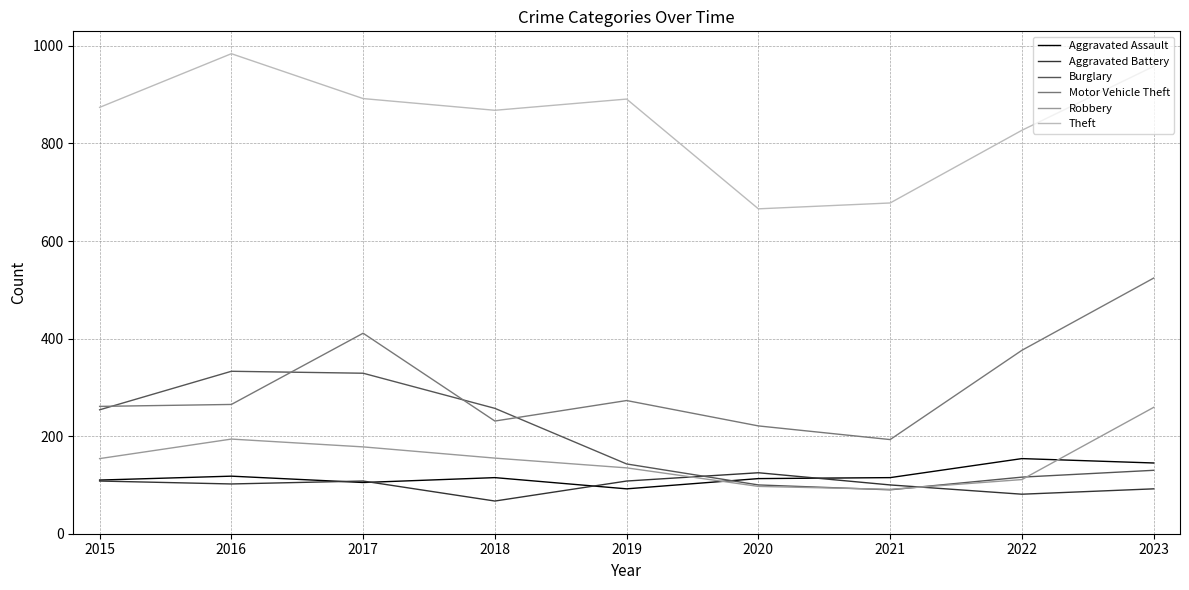

What is the sum of all Robbery values?

1374